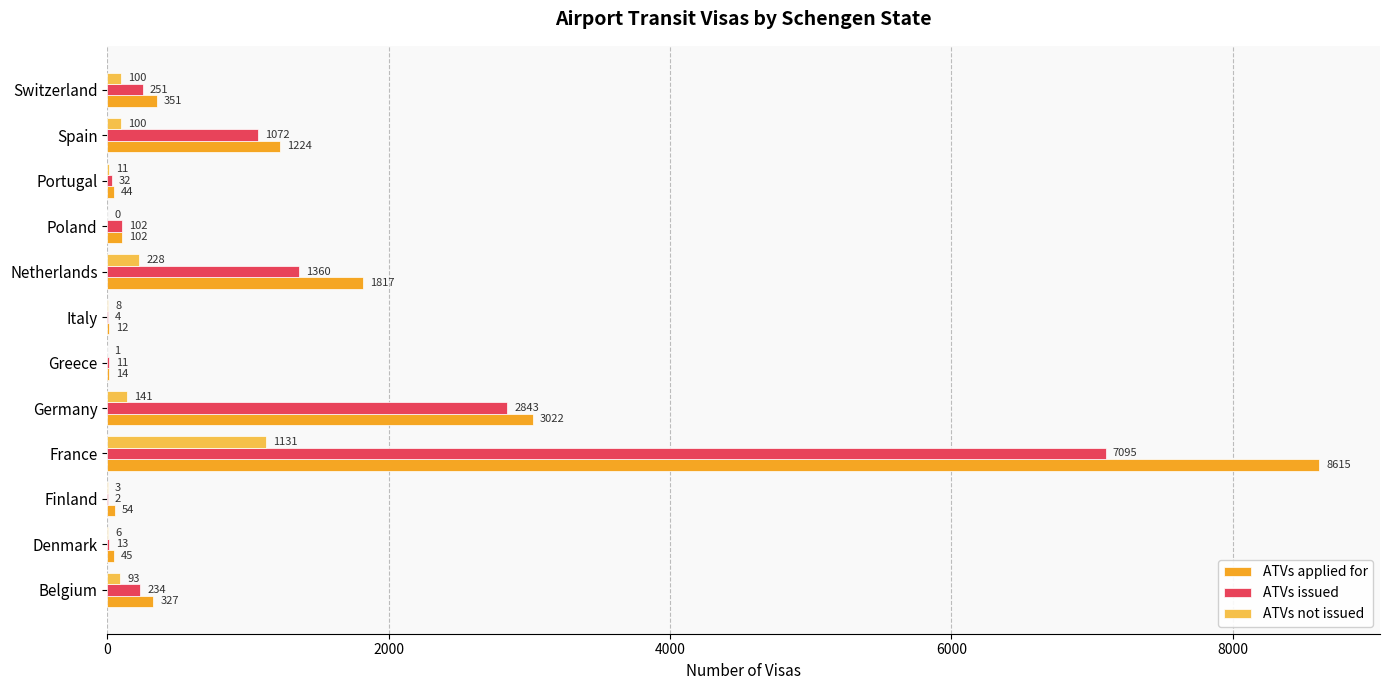

The ATVs applied for series shows 54 at Finland. True or false?

True